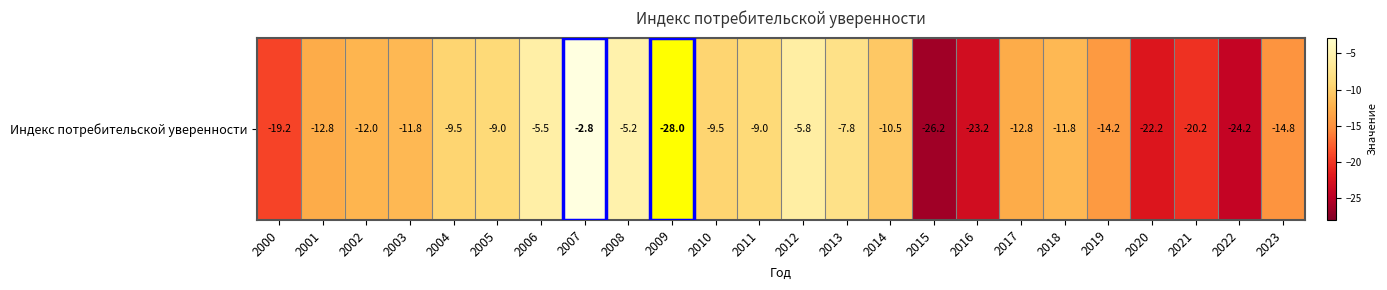

List the labels in order of value, smallest first.

2009, 2015, 2022, 2016, 2020, 2021, 2000, 2023, 2019, 2001, 2017, 2002, 2003, 2018, 2014, 2004, 2010, 2005, 2011, 2013, 2012, 2006, 2008, 2007